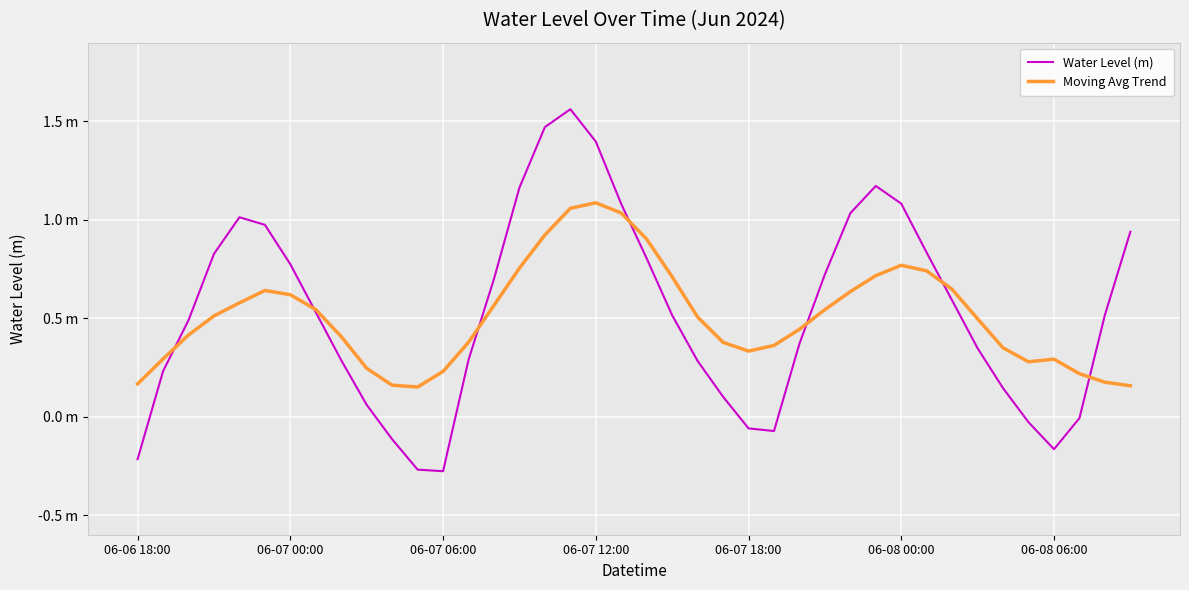

True or false: Moving Avg Trend has more than 2 points higher than both neighbors.

True